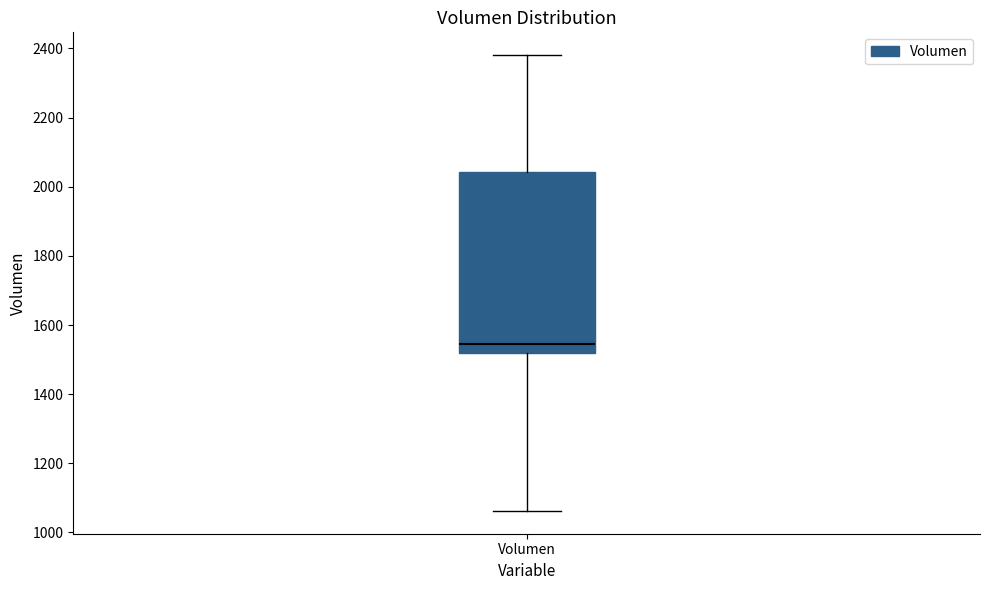

Where is the upper edge of the box for Volumen on the y-axis? The values are not printed on the chart, so give them approximately, as read against the axis.

2040